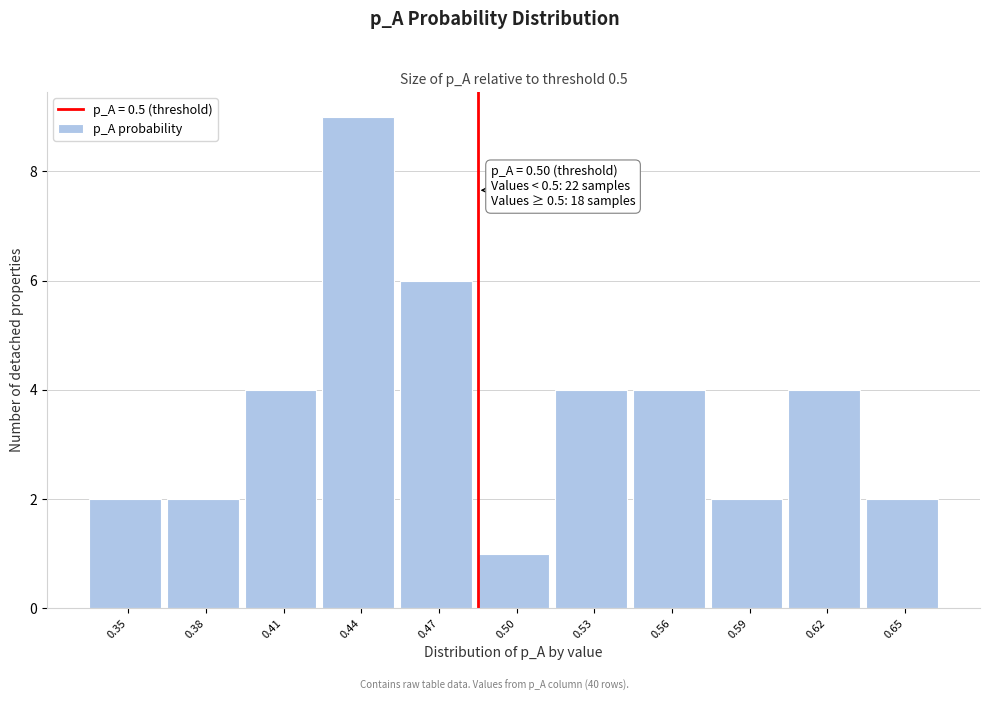

Reading right to left, transcribe all the data shown in this chart.

2	4	2	4	4	1	6	9	4	2	2